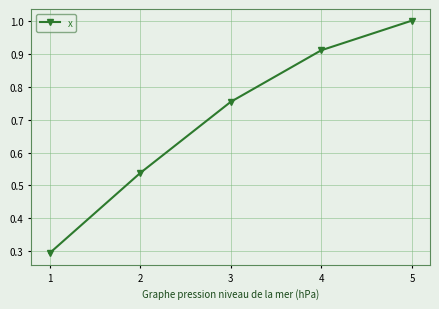

Is this an area chart (filled region under the line)?

No